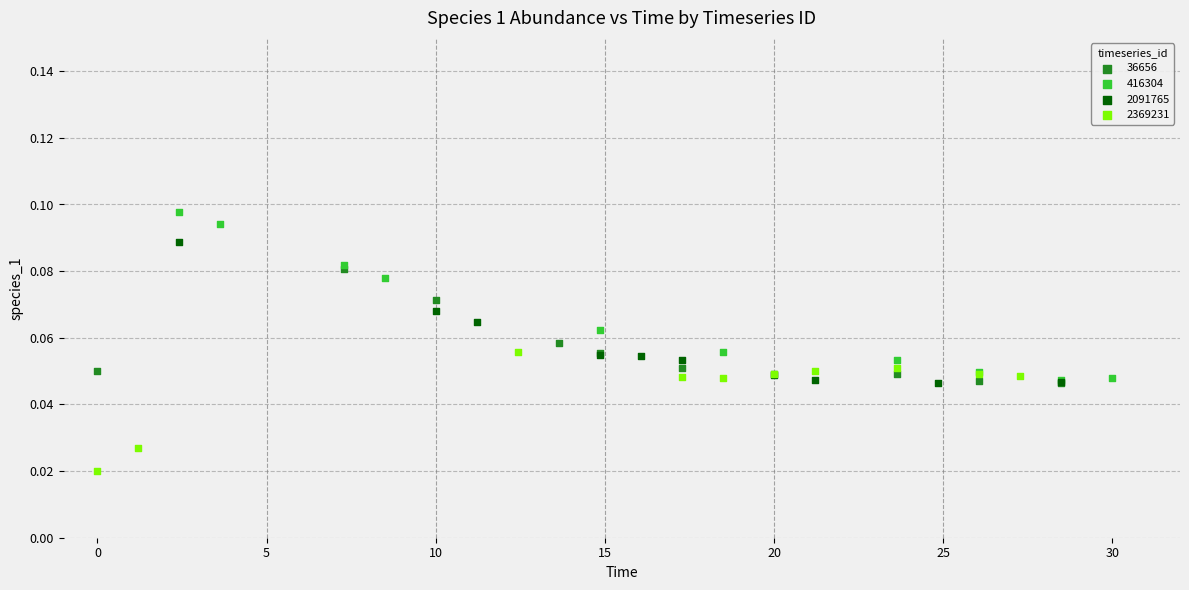

What are all the series names shown in the legend?

36656, 416304, 2091765, 2369231